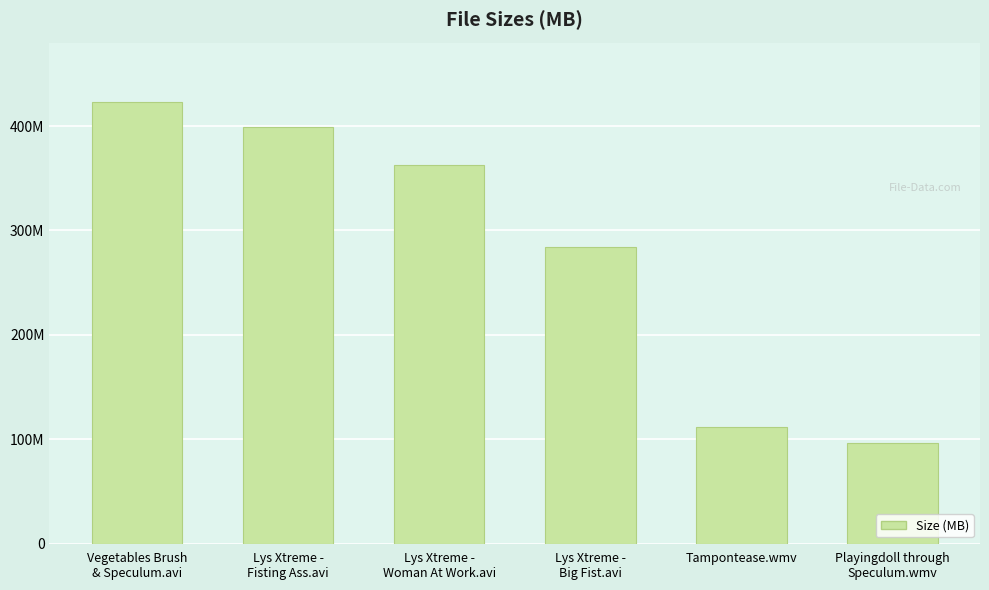

At which label is the value closest to 259?

Lys Xtreme -
Big Fist.avi